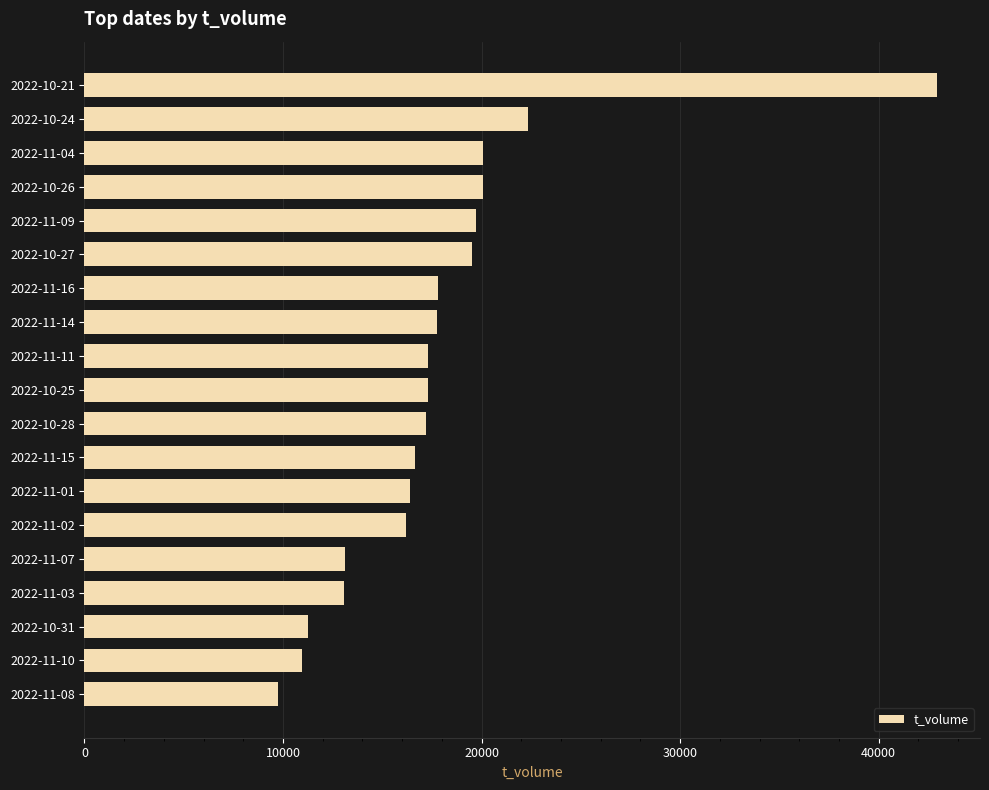

What is the maximum value shown in the chart?

42957